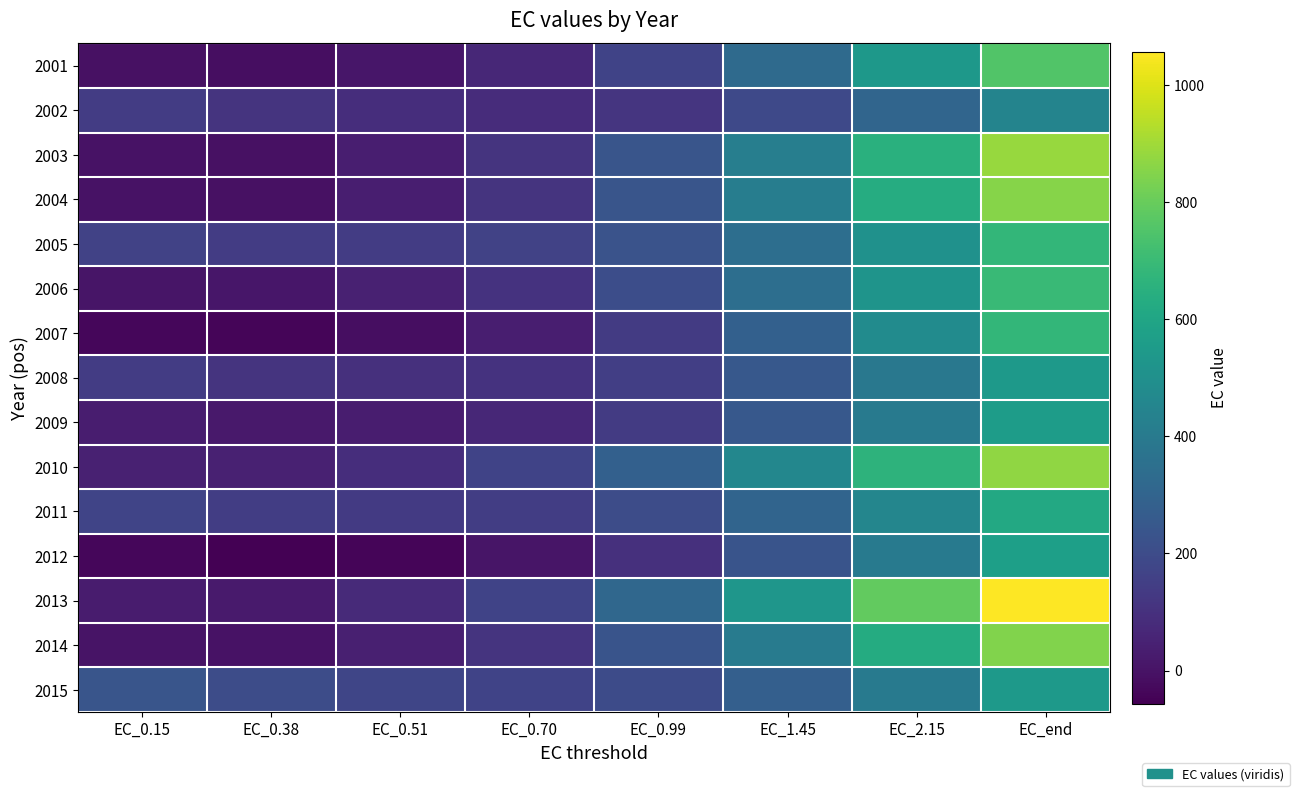

Reading left to right, transcribe all the data shown in this chart.

2001: EC_0.15=-5.3	EC_0.38=-16.1	EC_0.51=10.0	EC_0.70=66.4	EC_0.99=169.5	EC_1.45=330.1	EC_2.15=537.8	EC_end=753.4
2002: EC_0.15=143.2	EC_0.38=112.2	EC_0.51=89.4	EC_0.70=85.1	EC_0.99=113.9	EC_1.45=188.9	EC_2.15=308.0	EC_end=445.0
2003: EC_0.15=-1.8	EC_0.38=-5.6	EC_0.51=36.2	EC_0.70=111.6	EC_0.99=236.7	EC_1.45=421.1	EC_2.15=651.6	EC_end=885.9
2004: EC_0.15=-1.3	EC_0.38=-4.8	EC_0.51=37.4	EC_0.70=112.3	EC_0.99=235.0	EC_1.45=413.2	EC_2.15=633.5	EC_end=855.1
2005: EC_0.15=165.1	EC_0.38=140.9	EC_0.51=139.8	EC_0.70=163.8	EC_0.99=228.6	EC_1.45=345.4	EC_2.15=507.3	EC_end=681.0
2006: EC_0.15=8.6	EC_0.38=9.8	EC_0.51=46.8	EC_0.70=108.7	EC_0.99=206.9	EC_1.45=347.8	EC_2.15=521.2	EC_end=695.9
2007: EC_0.15=-34.6	EC_0.38=-43.1	EC_0.51=-16.9	EC_0.70=37.6	EC_0.99=135.1	EC_1.45=285.6	EC_2.15=479.5	EC_end=680.1
2008: EC_0.15=141.1	EC_0.38=111.9	EC_0.51=98.0	EC_0.70=106.2	EC_0.99=152.2	EC_1.45=248.4	EC_2.15=390.4	EC_end=547.7
2009: EC_0.15=32.1	EC_0.38=19.7	EC_0.51=31.9	EC_0.70=66.5	EC_0.99=136.2	EC_1.45=249.6	EC_2.15=399.8	EC_end=557.7
2010: EC_0.15=45.4	EC_0.38=45.0	EC_0.51=89.9	EC_0.70=165.9	EC_0.99=286.2	EC_1.45=457.1	EC_2.15=665.1	EC_end=871.9
2011: EC_0.15=172.5	EC_0.38=143.8	EC_0.51=133.8	EC_0.70=147.5	EC_0.99=200.4	EC_1.45=304.0	EC_2.15=452.3	EC_end=613.9
2012: EC_0.15=-35.4	EC_0.38=-56.2	EC_0.51=-39.1	EC_0.70=8.0	EC_0.99=97.9	EC_1.45=234.8	EC_2.15=403.6	EC_end=569.6
2013: EC_0.15=26.4	EC_0.38=24.9	EC_0.51=77.1	EC_0.70=167.5	EC_0.99=314.1	EC_1.45=526.8	EC_2.15=790.2	EC_end=1056.2
2014: EC_0.15=2.5	EC_0.38=-0.8	EC_0.51=40.0	EC_0.70=112.9	EC_0.99=232.9	EC_1.45=408.4	EC_2.15=626.7	EC_end=847.4
2015: EC_0.15=235.7	EC_0.38=200.3	EC_0.51=174.6	EC_0.70=169.3	EC_0.99=199.7	EC_1.45=278.5	EC_2.15=402.4	EC_end=543.4